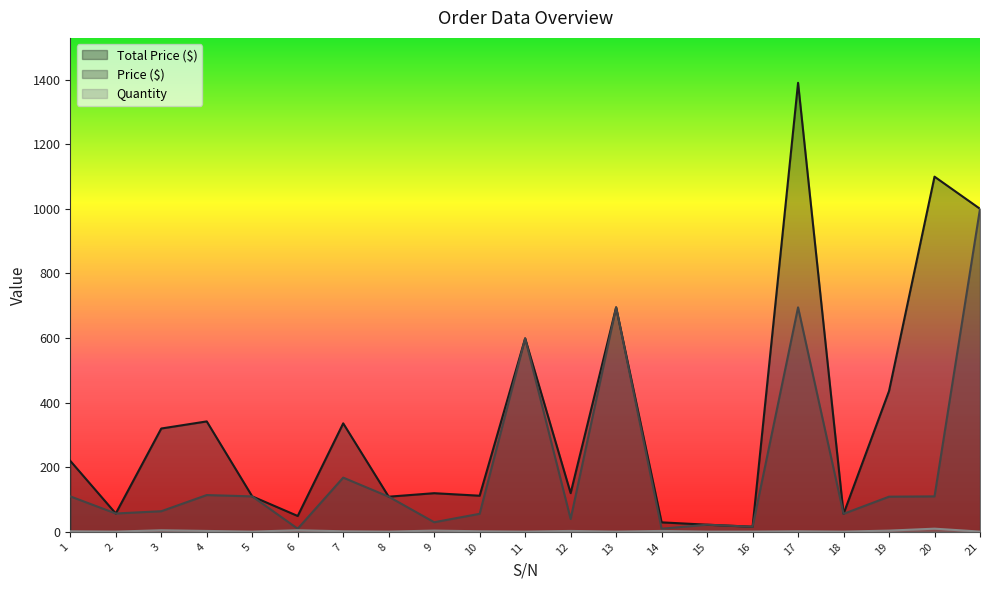

At which category is the sum across all series the highest?

17